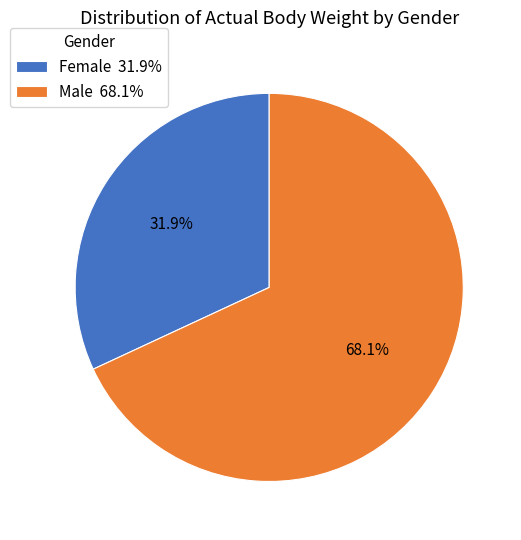

Which has a higher value, Male 68.1% or Female 31.9%?

Male 68.1%